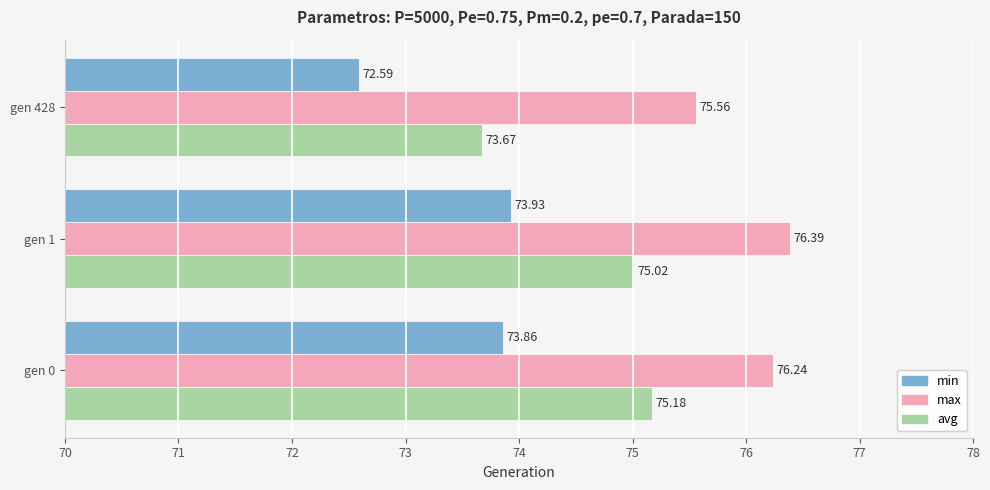

What is the maximum value shown in the chart?

76.4